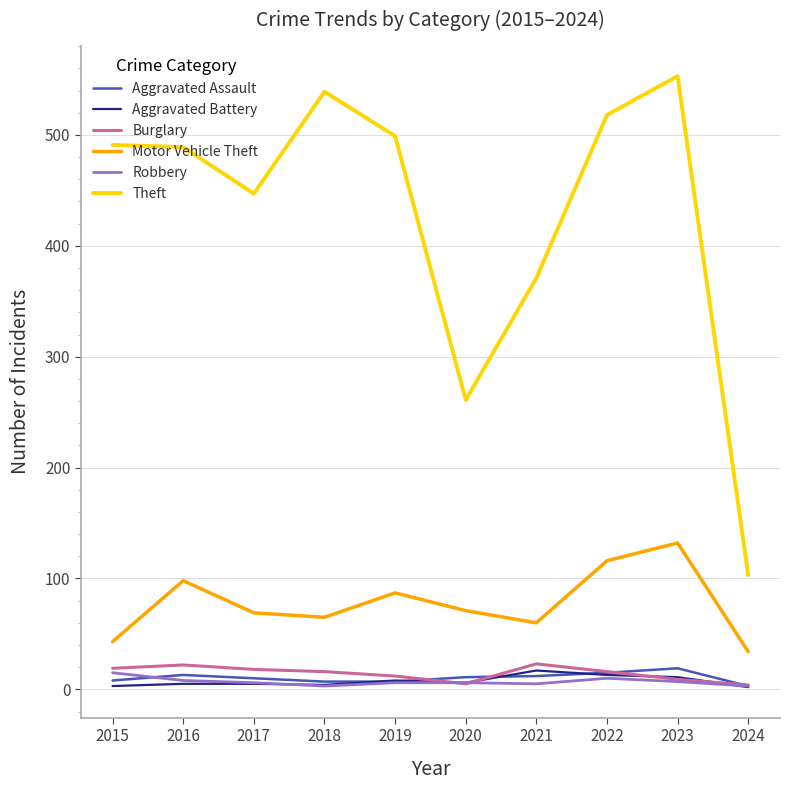

How many categories are shown in the chart?

10